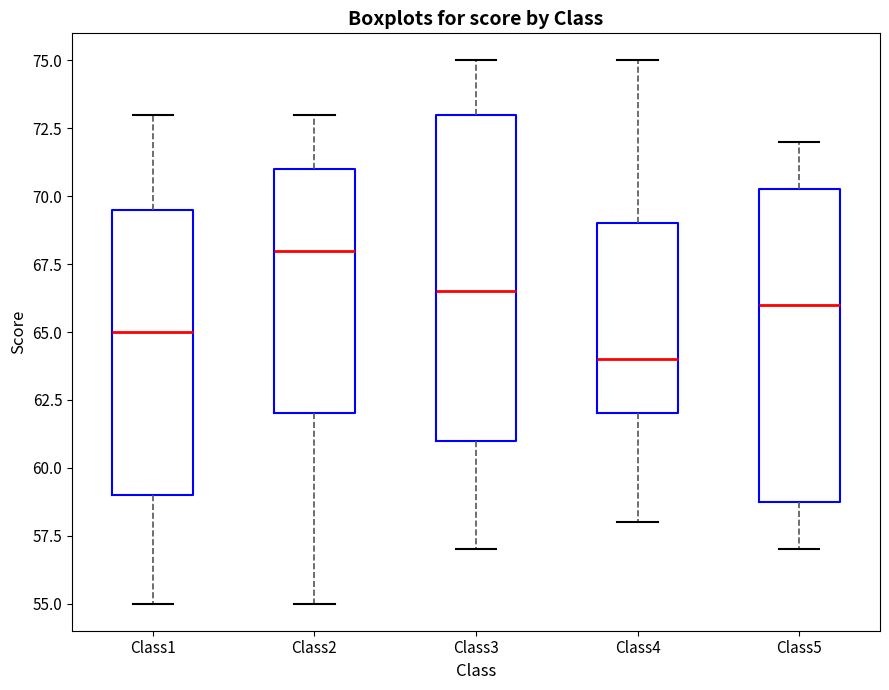

Reading left to right, transcribe this box plot: for each box, give where its median line is, the range the box spans, and where its two whiskers end, as read against the y-axis. The values are not printed on the chart, so give them approximately, as read against the axis.

Class1: median 65.0, box 59.0 to 69.5, whiskers 55.0 to 73.0
Class2: median 68.0, box 62.0 to 71.0, whiskers 55.0 to 73.0
Class3: median 66.5, box 61.0 to 73.0, whiskers 57.0 to 75.0
Class4: median 64.0, box 62.0 to 69.0, whiskers 58.0 to 75.0
Class5: median 66.0, box 59.0 to 70.5, whiskers 57.0 to 72.0